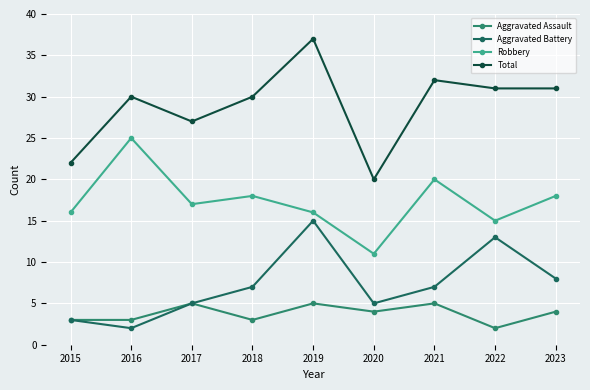

True or false: Aggravated Assault and Total intersect in this chart.

False